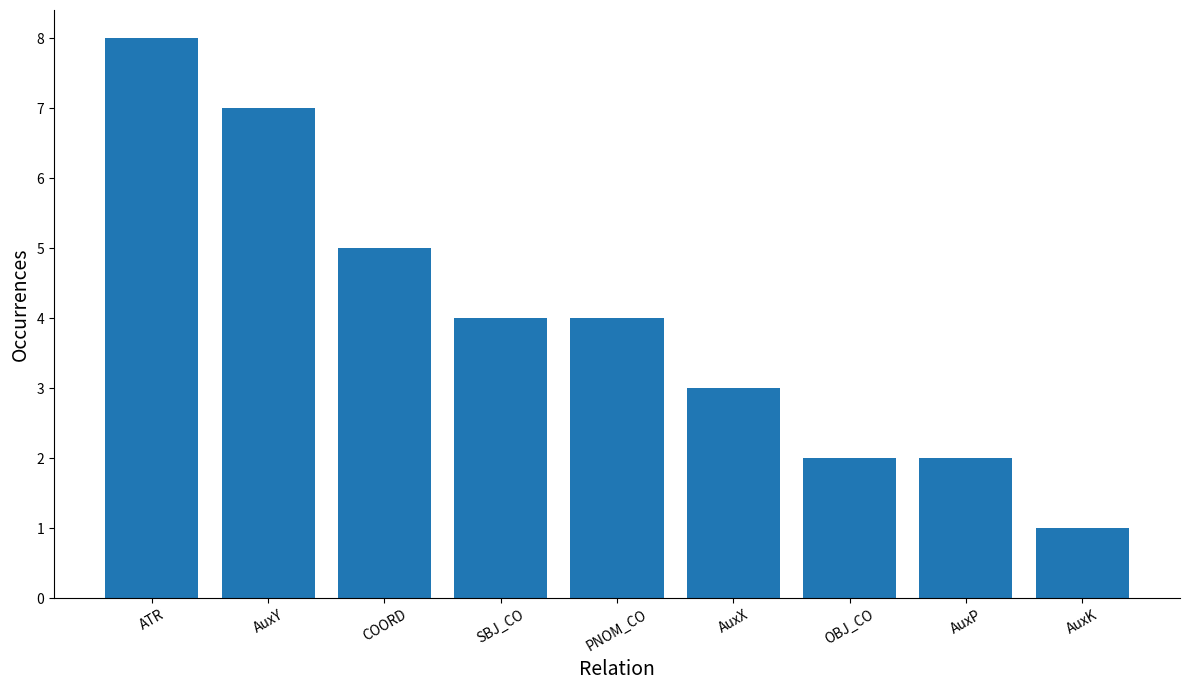

Count the number of data series in this chart.

1